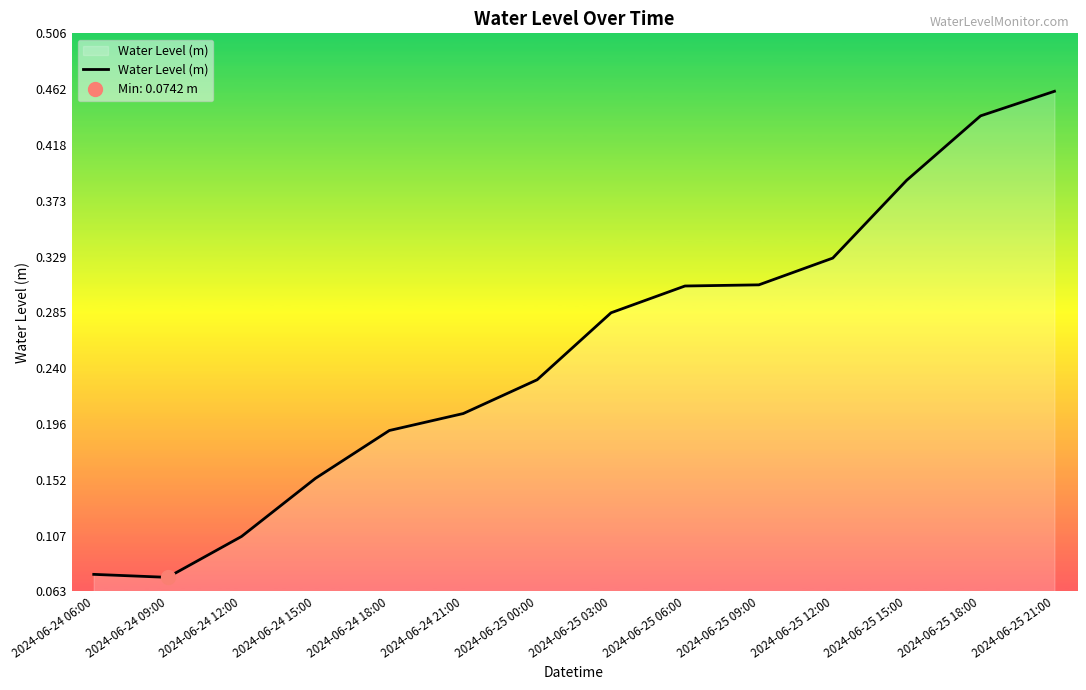

What is the greatest value displayed?

0.5